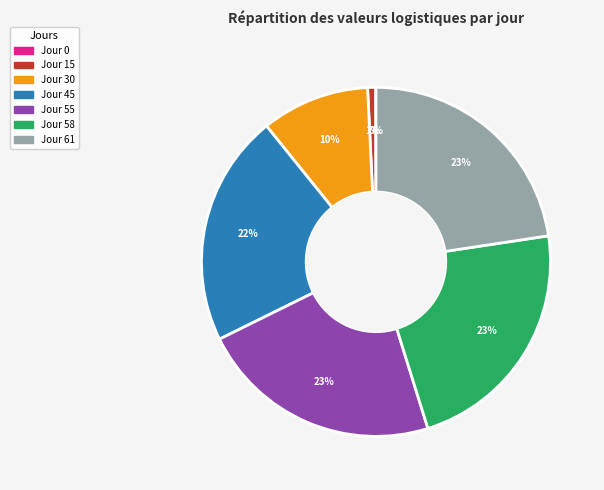

Is there a majority slice in this chart?

No